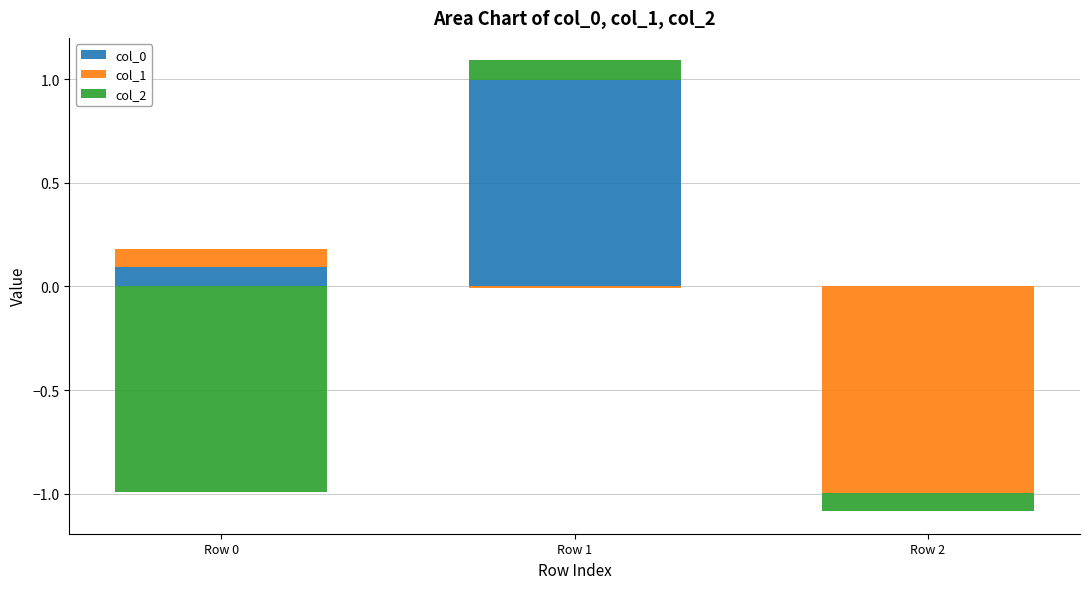

What are all the series names shown in the legend?

col_0, col_1, col_2